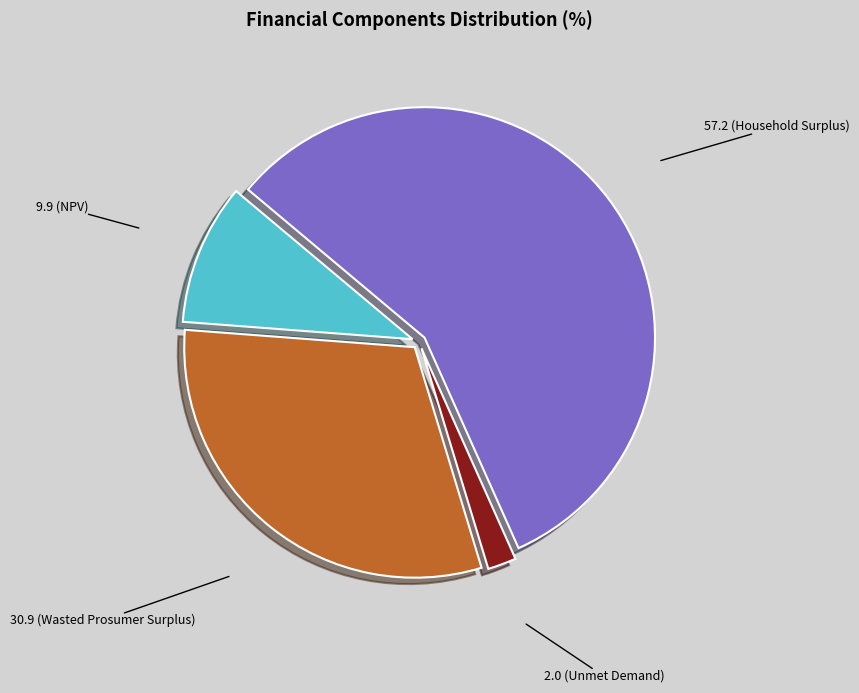

Does any single category account for the majority?

Yes